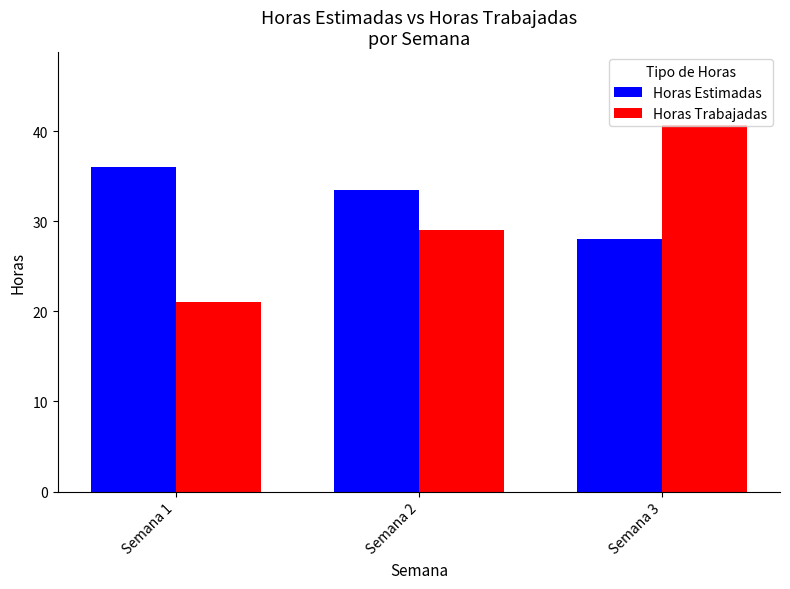

How many groups of bars are there?

3